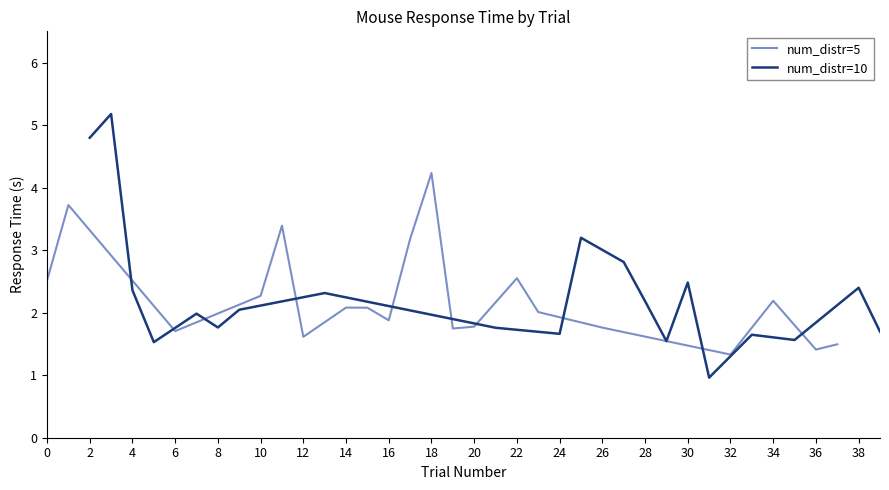

Is it true that num_distr=5 equals 1.0 at 34?

False